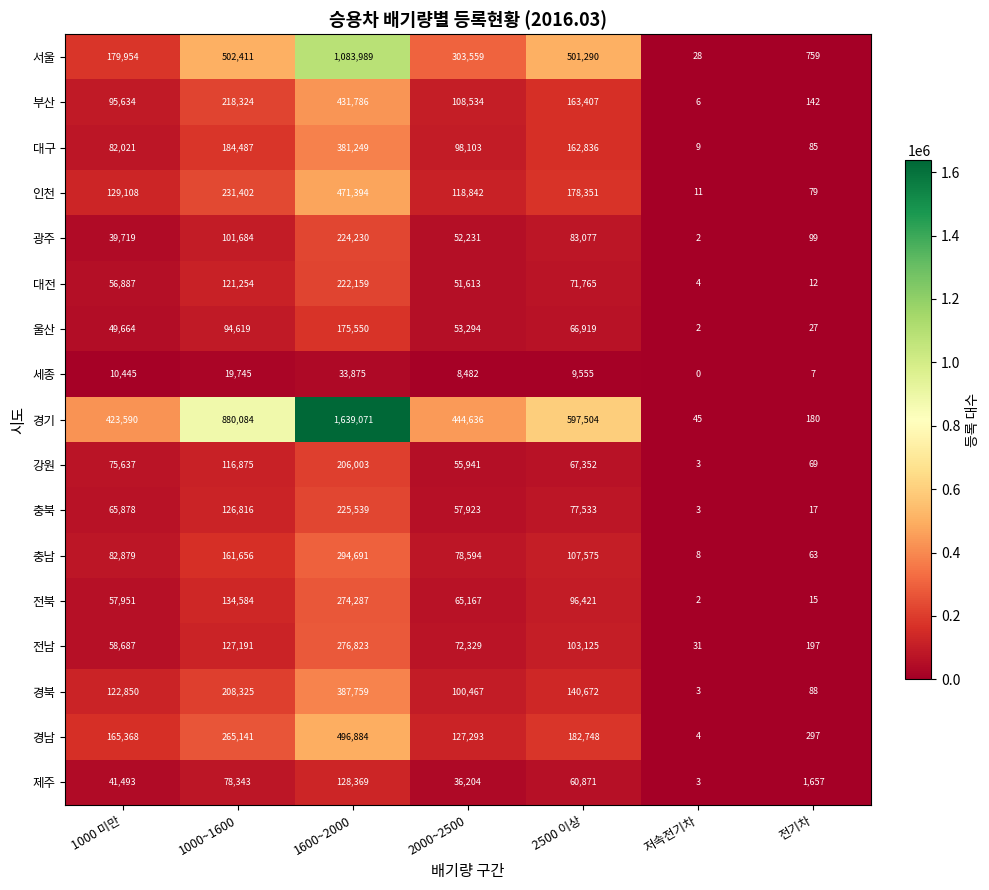

Which series changed the most between 저속전기차 and 전기차?

제주